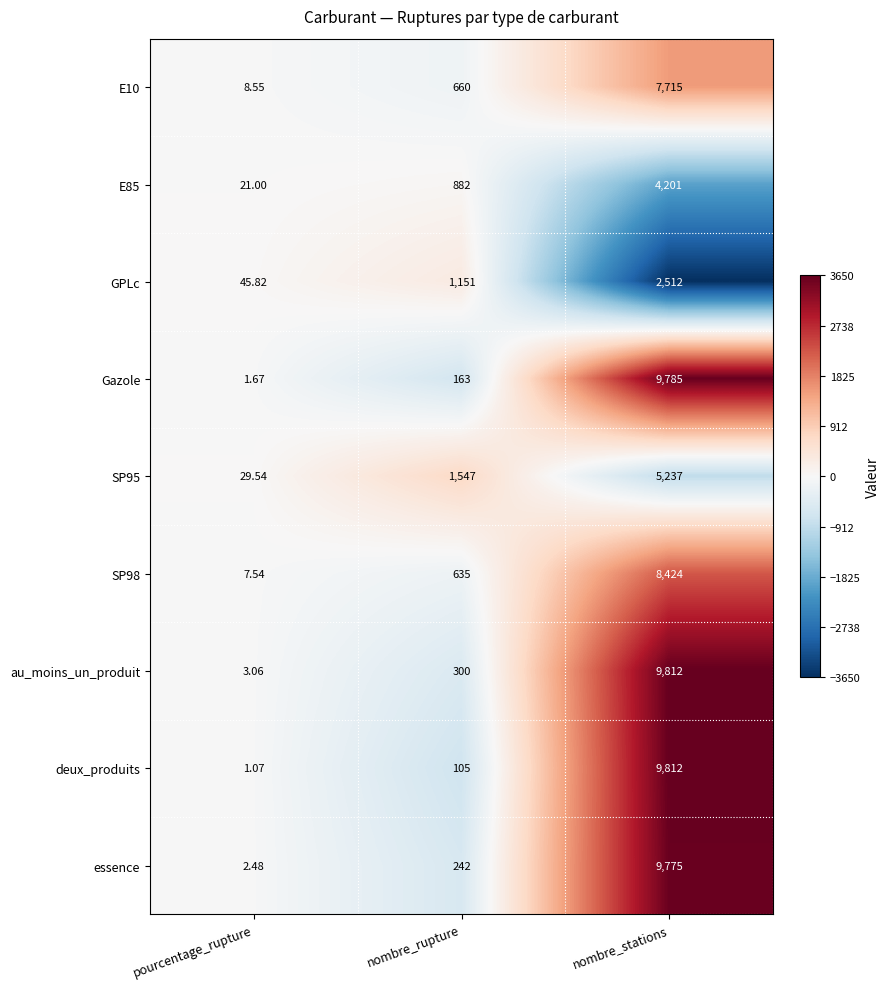

What is the spread (max minus min) of values at nombre_stations?

7300.0